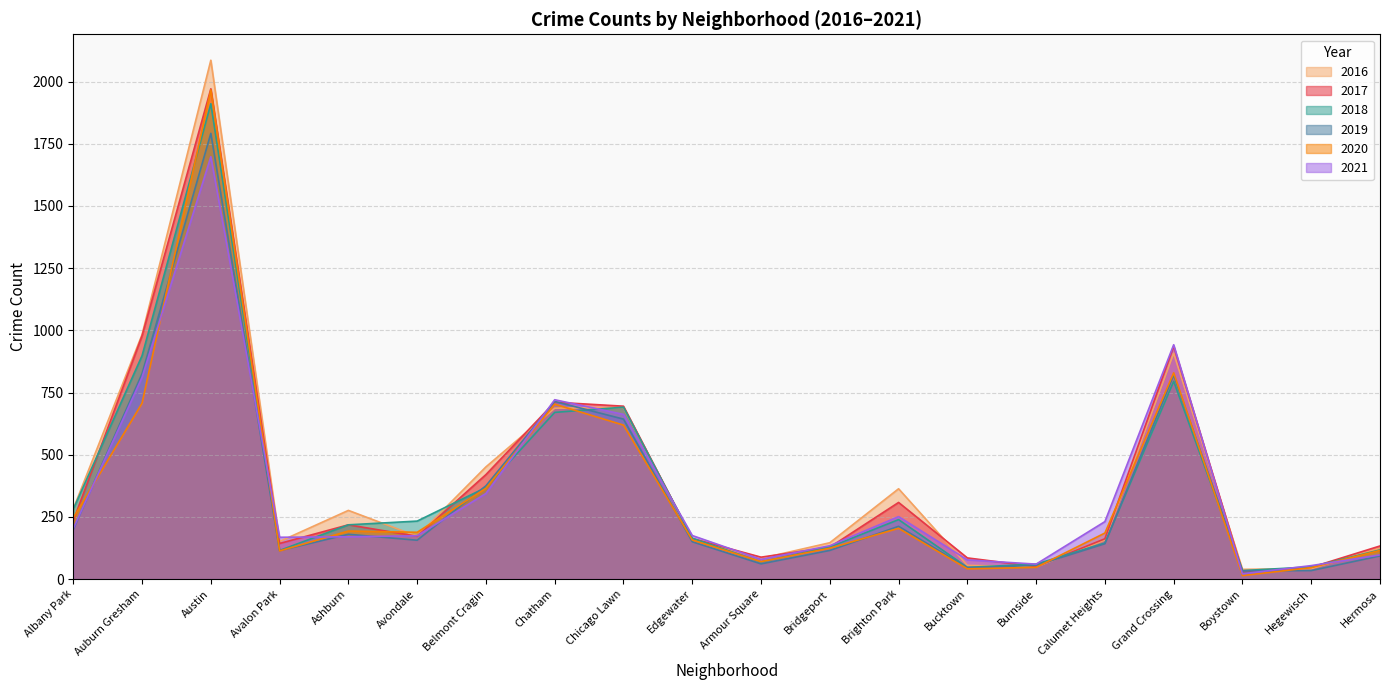

Between which two adjacent categories do 2018 and 2021 first intersect?

Austin and Avalon Park